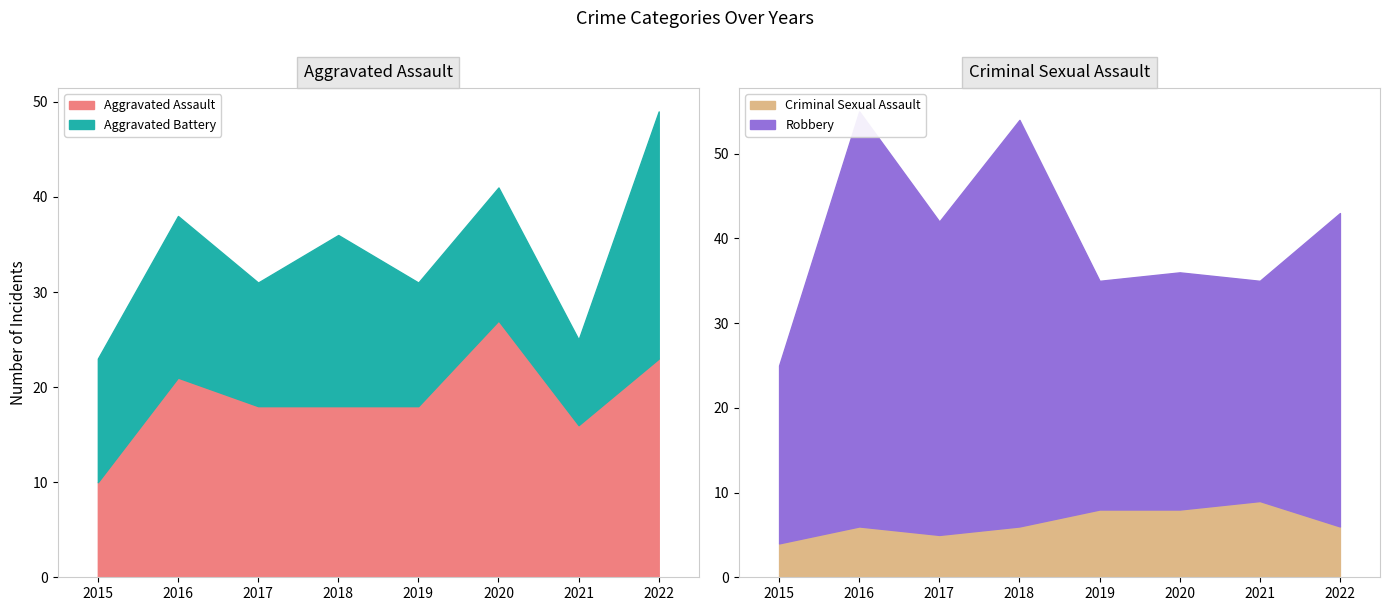

What is the difference between the second highest and minimum values in the Aggravated Assault series?

13